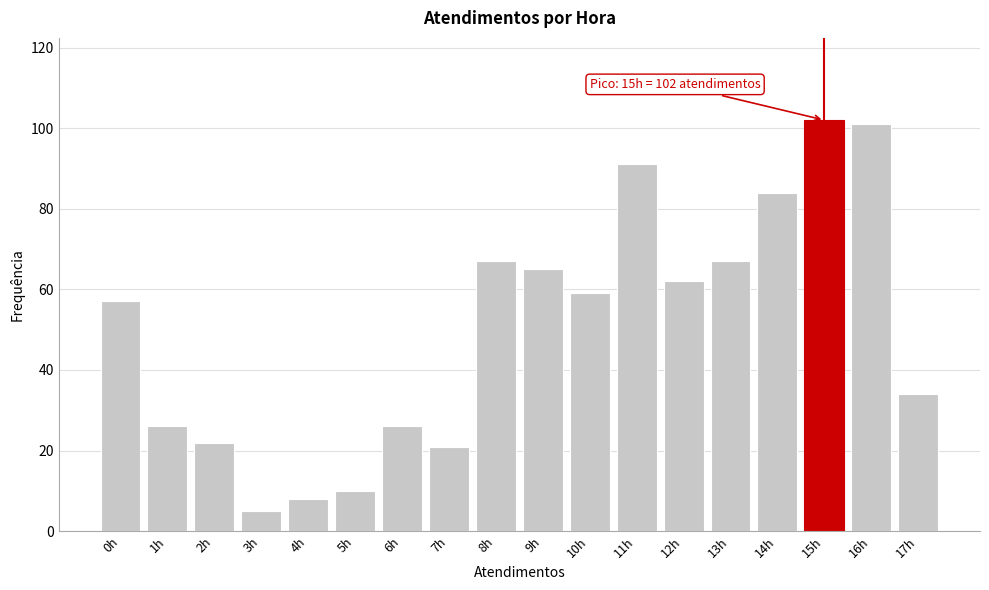

Reading left to right, extract all data points from this chart.

0h=57	1h=26	2h=22	3h=5	4h=8	5h=10	6h=26	7h=21	8h=67	9h=65	10h=59	11h=91	12h=62	13h=67	14h=84	15h=102	16h=101	17h=34